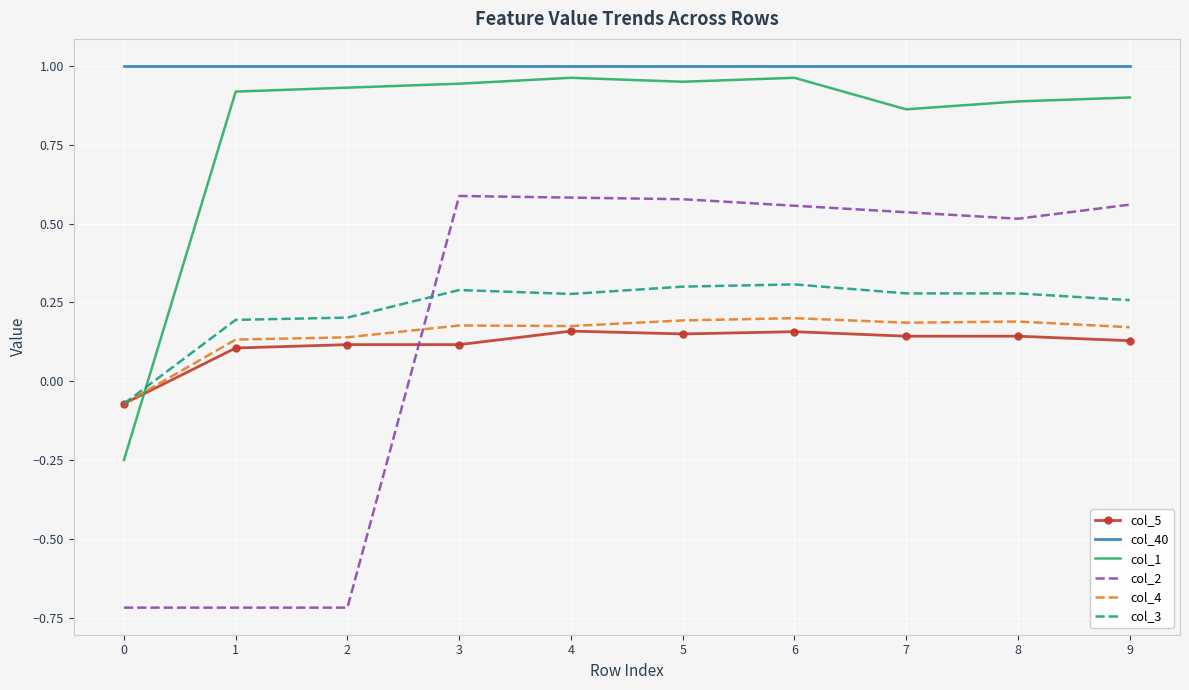

What are all the series names shown in the legend?

col_5, col_40, col_1, col_2, col_4, col_3